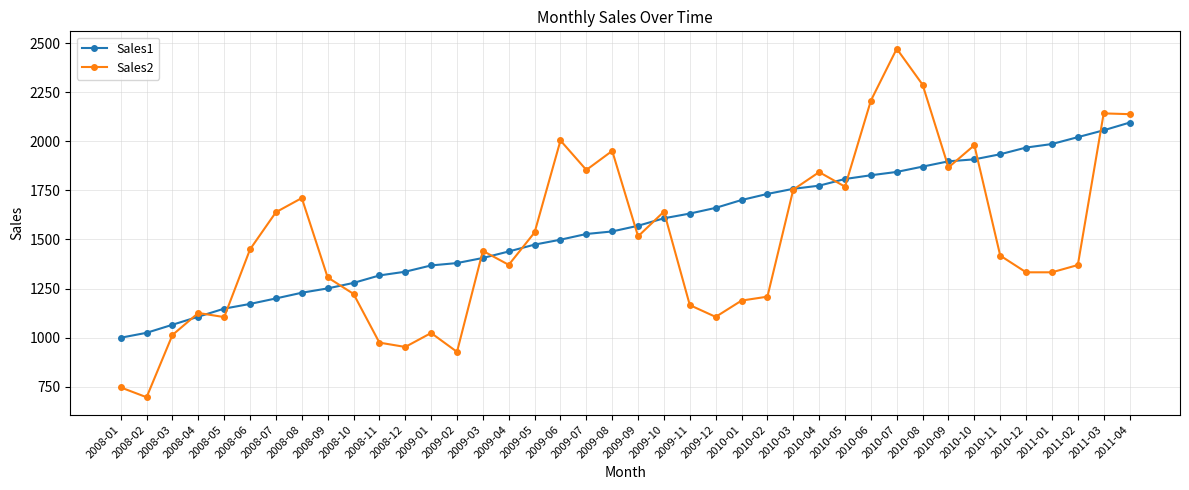

At which label does Sales2 reach its peak?

2010-07